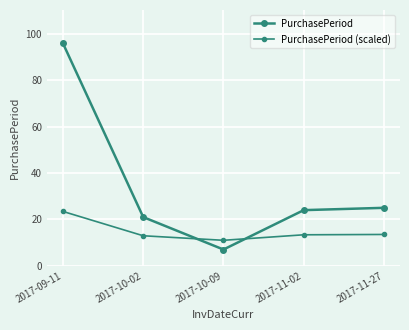

How many intersections are there between PurchasePeriod (scaled) and PurchasePeriod?

2